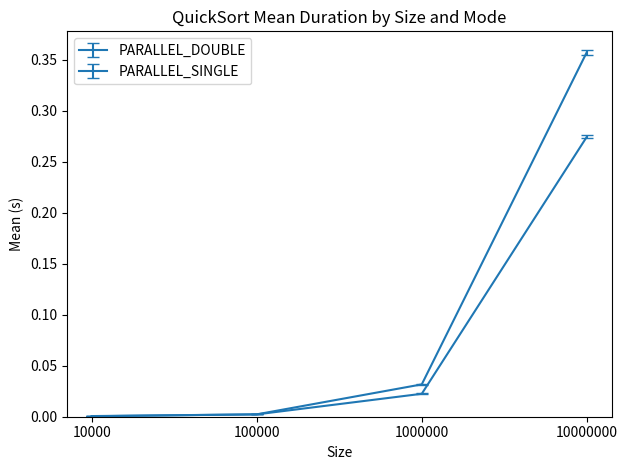

Does the chart display data point markers on the line(s)?

No